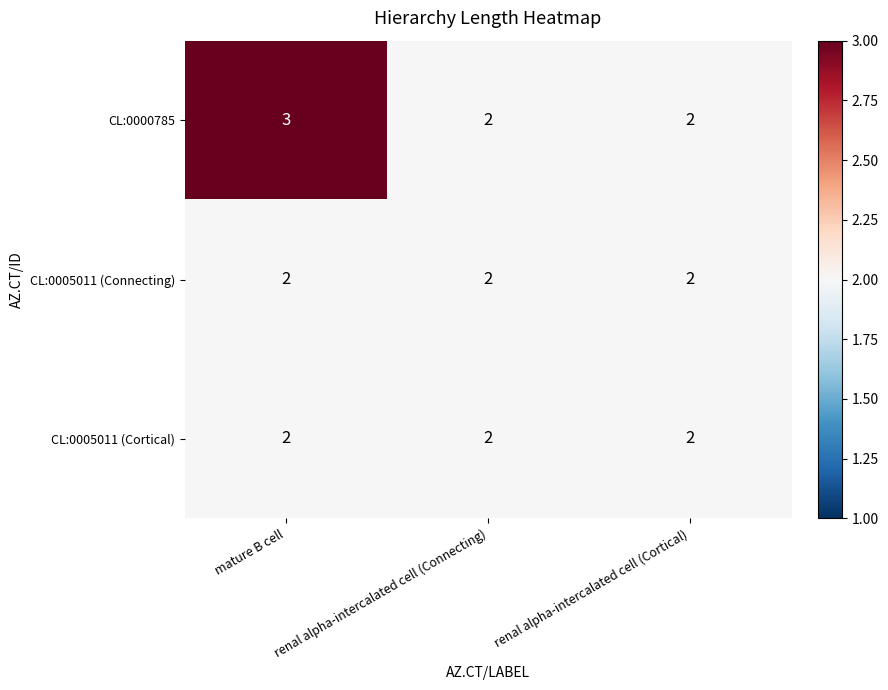

Which series has the largest range (max minus min)?

CL:0000785